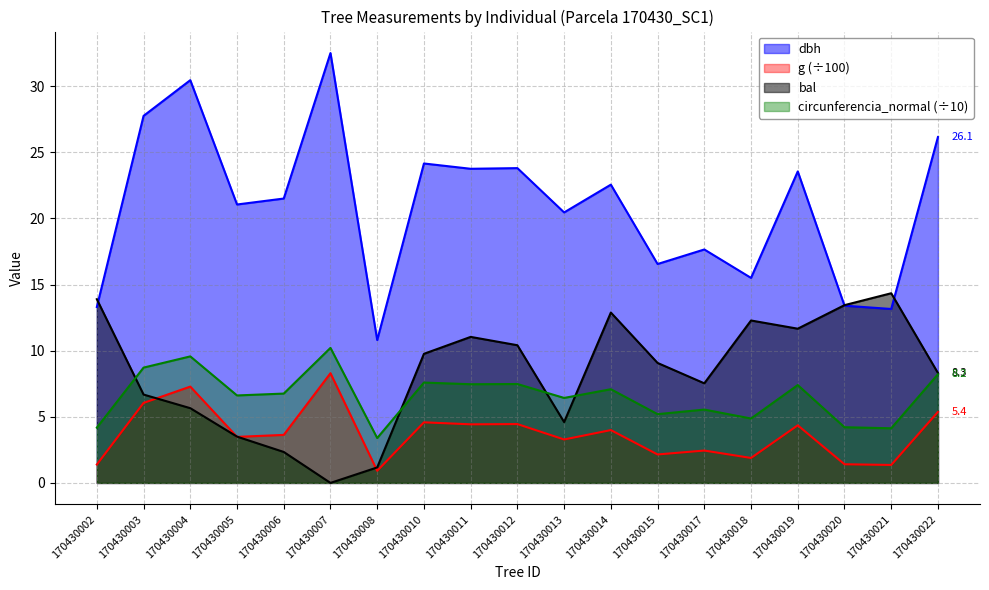

Where is the first local minimum for bal?

170430007